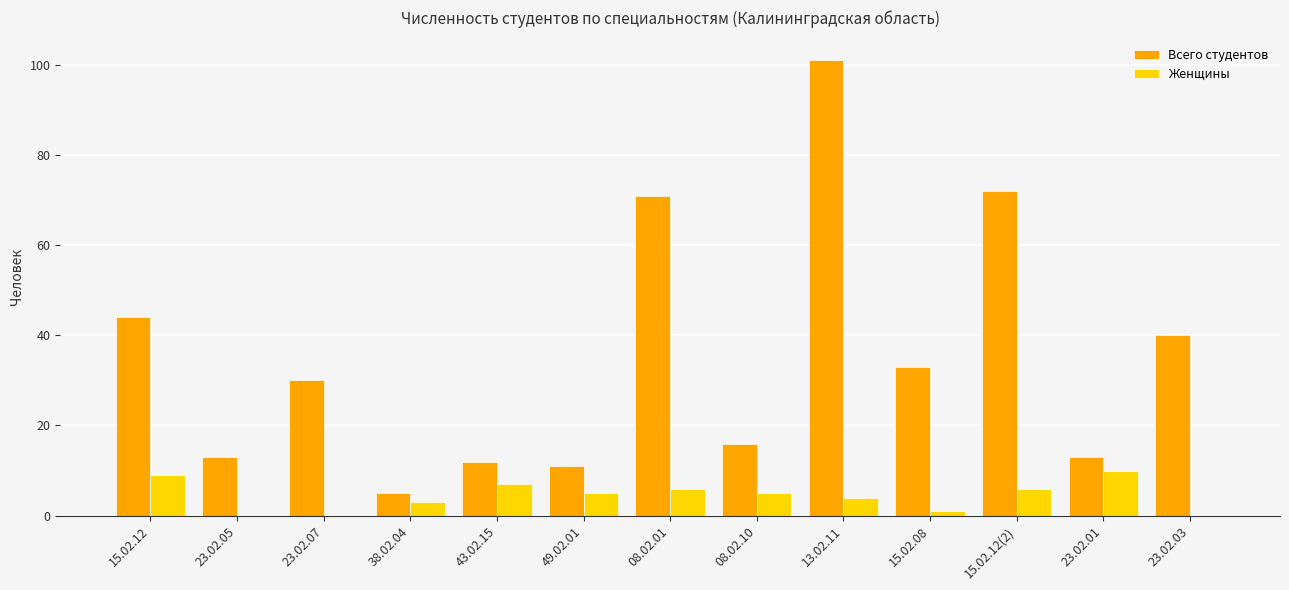

Reading left to right, what are all the values shown in this chart?

Всего студентов: 44	13	30	5	12	11	71	16	101	33	72	13	40
Женщины: 9	0	0	3	7	5	6	5	4	1	6	10	0